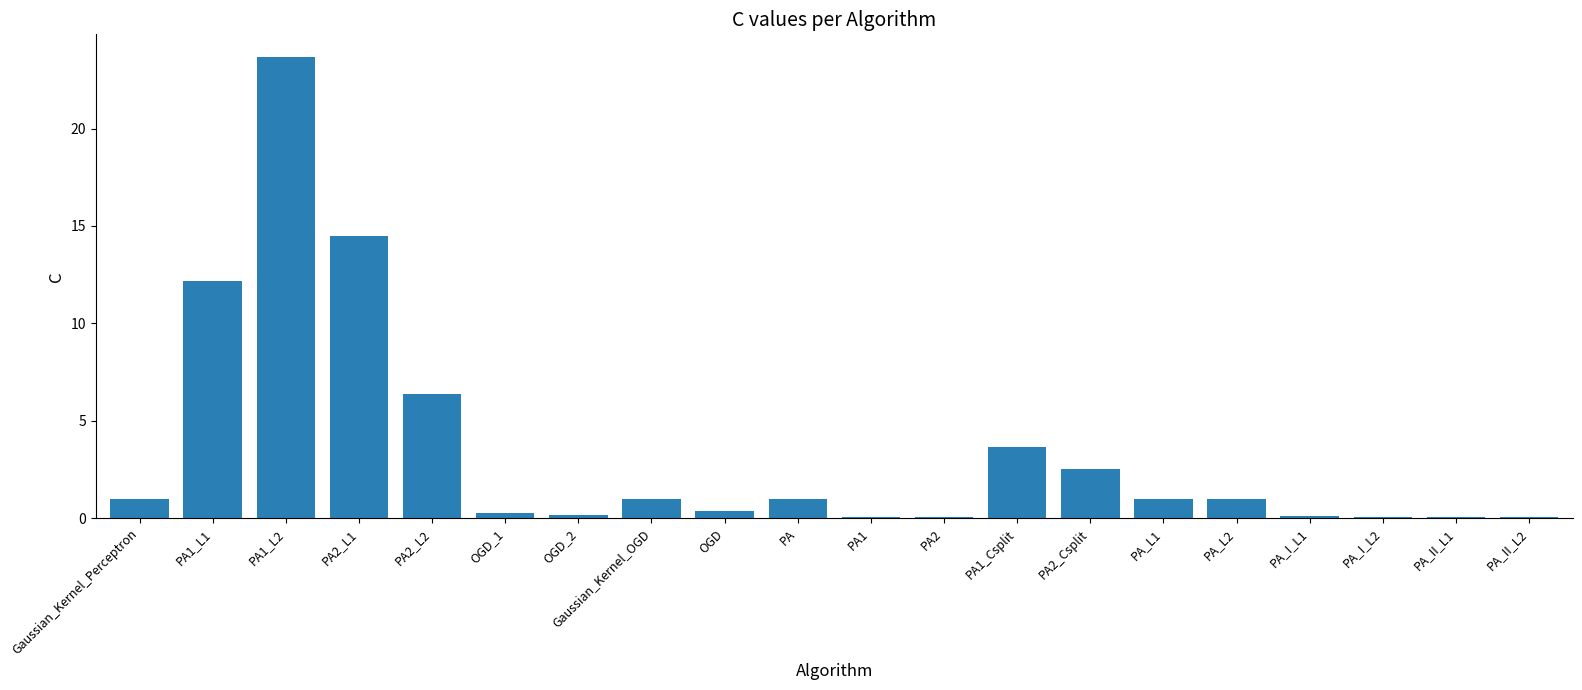

Reading right to left, what are all the values shown in this chart?

PA_II_L2=0.1	PA_II_L1=0.1	PA_I_L2=0.1	PA_I_L1=0.1	PA_L2=1.0	PA_L1=1.0	PA2_Csplit=2.5	PA1_Csplit=3.6	PA2=0.1	PA1=0.1	PA=1.0	OGD=0.4	Gaussian_Kernel_OGD=1.0	OGD_2=0.1	OGD_1=0.2	PA2_L2=6.4	PA2_L1=14.5	PA1_L2=23.7	PA1_L1=12.2	Gaussian_Kernel_Perceptron=1.0